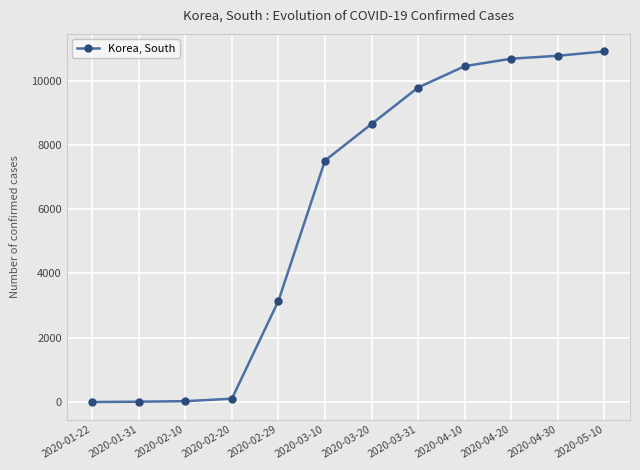

What is the label of the 9th point from the left?

2020-04-10